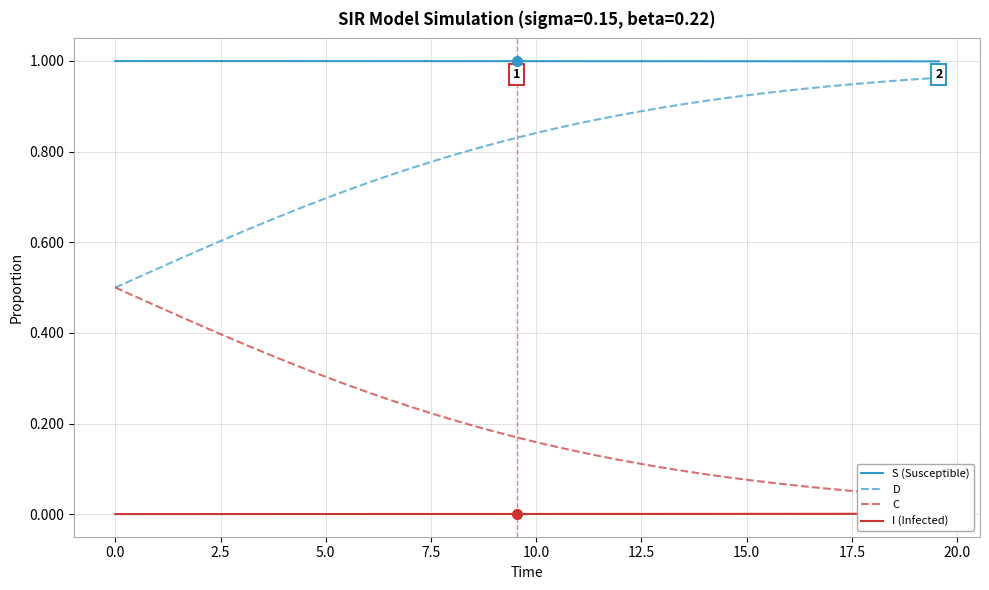

True or false: D and S (Susceptible) intersect in this chart.

False